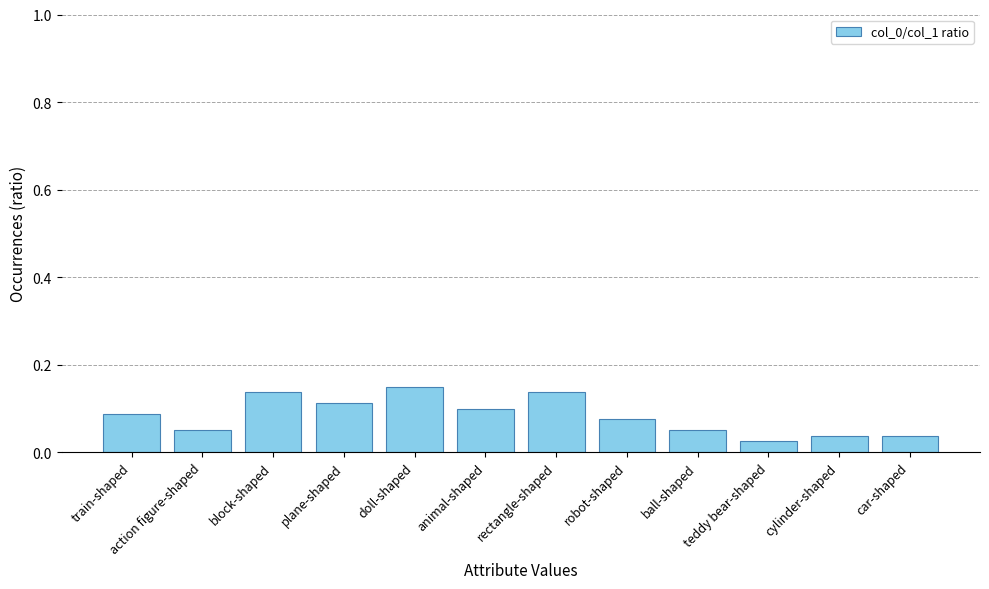

The chart shows a value of 0.1 at robot-shaped. True or false?

True